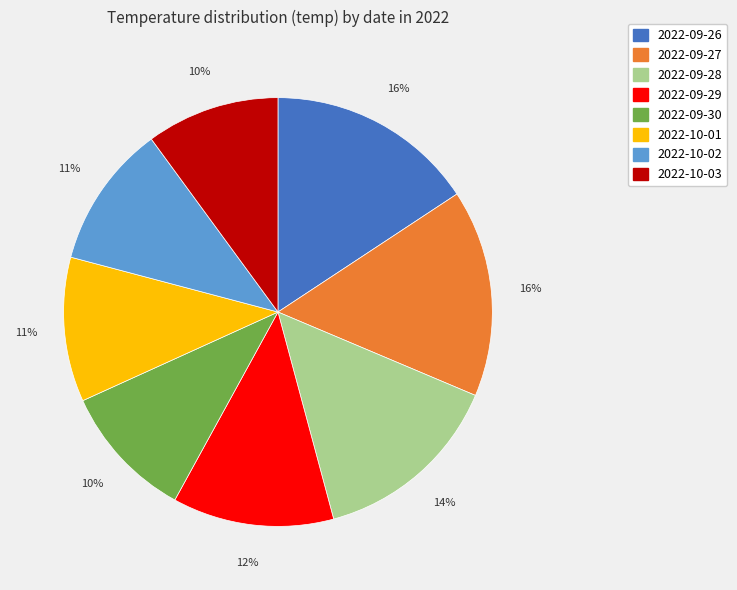

Combined, do 2022-10-03 and 2022-09-26 account for over 50%?

No